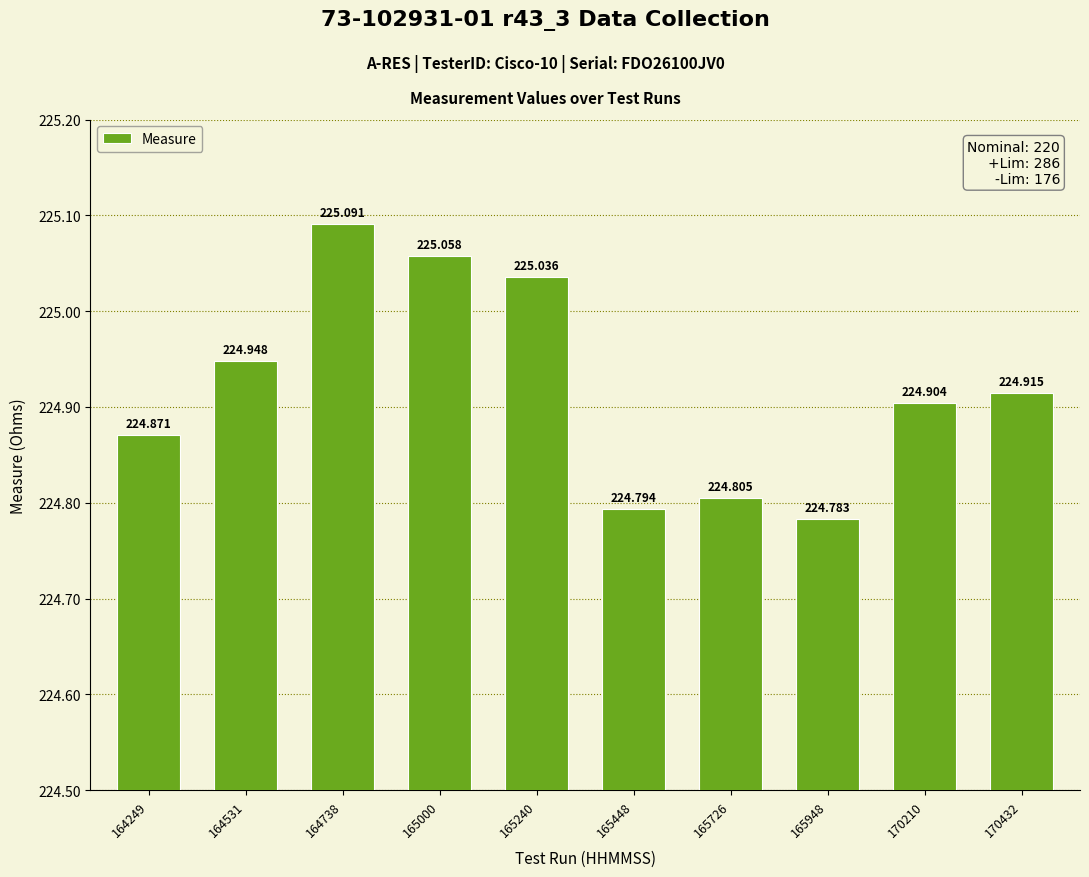

What is the sum of the values at 164738 and 165000?

450.1